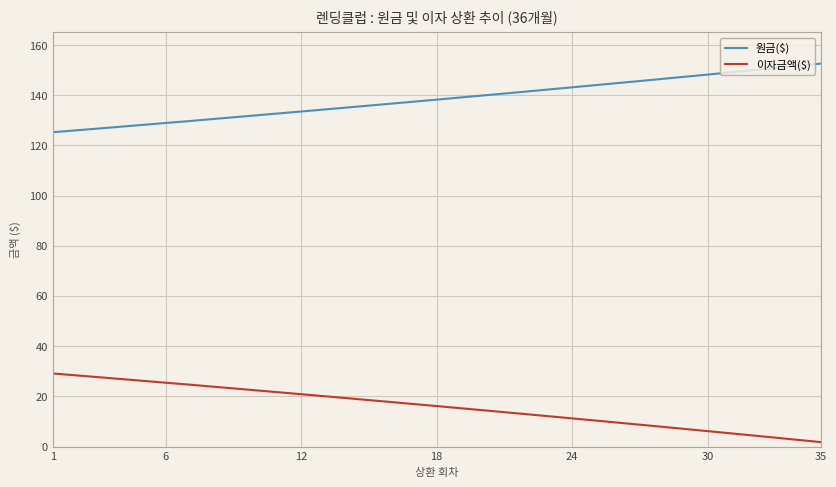

What is the difference between the maximum and minimum values in the 원금($) series?

27.3